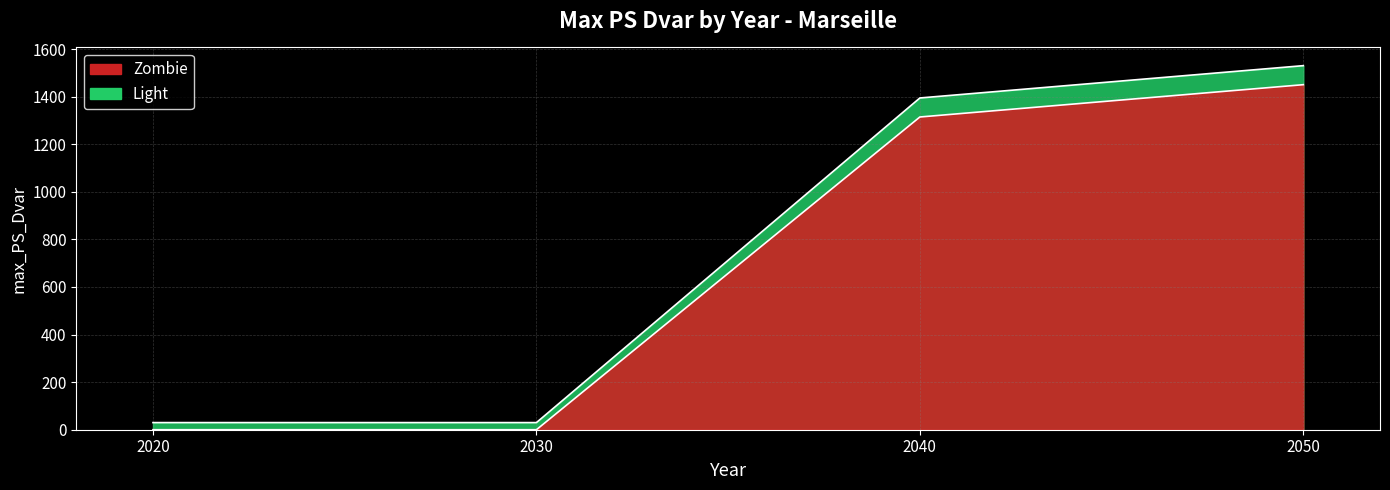

What is the change in value from 2020 to 2040?

+1314.7